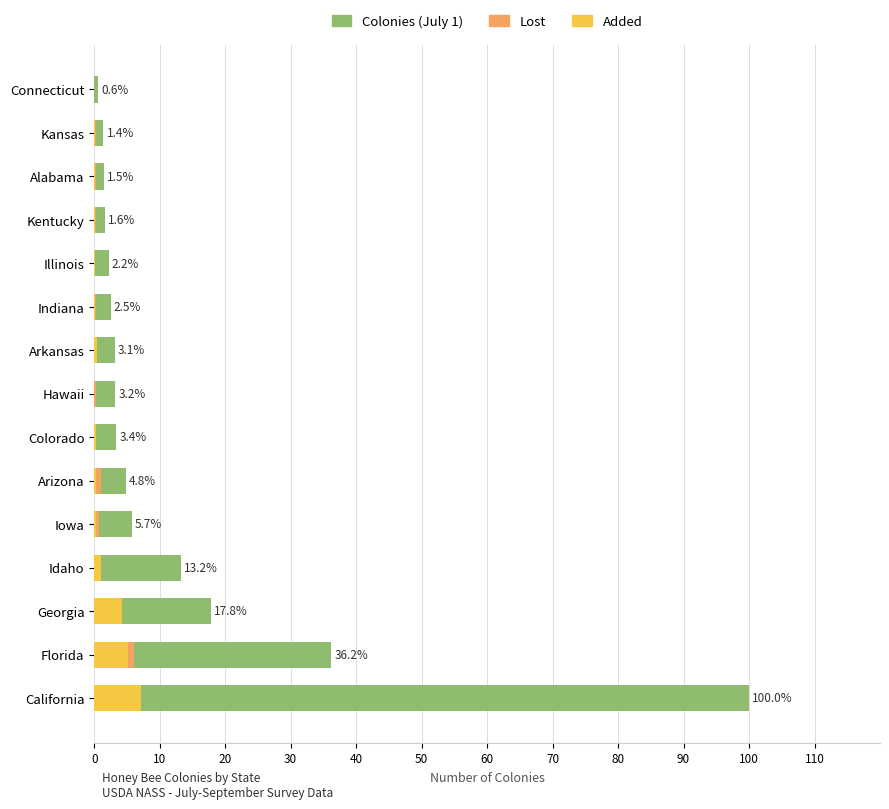

Which series has the widest spread of values?

Colonies (July 1)